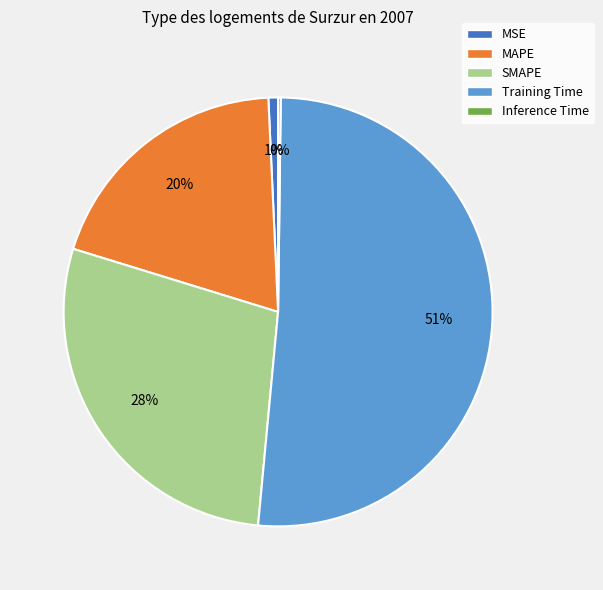

To the nearest percent, what percentage of the pie is MSE?

1%